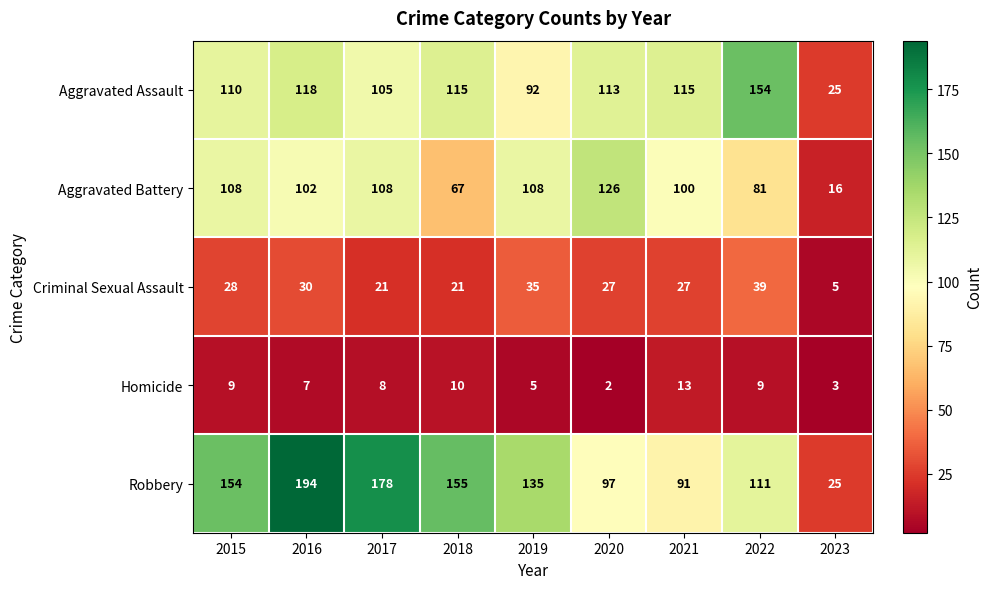

How many series are shown in this chart?

5